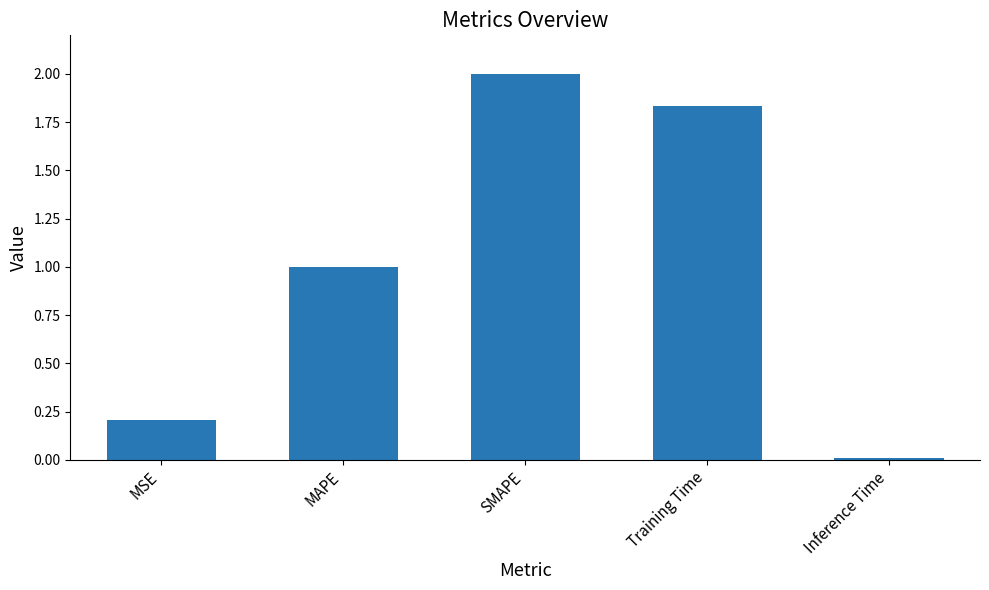

Between MAPE and SMAPE, which is larger?

SMAPE